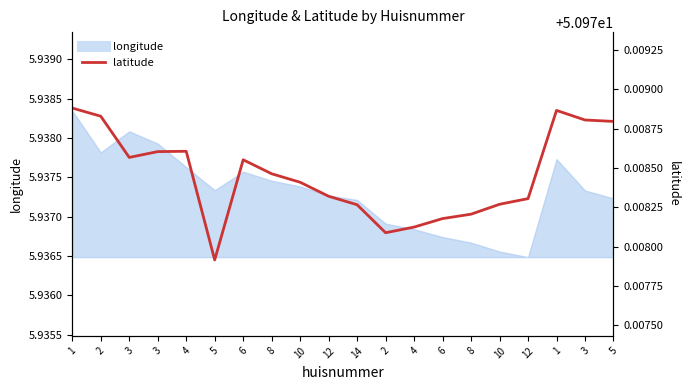

True or false: the data has more than 1 interior local peaks.

True